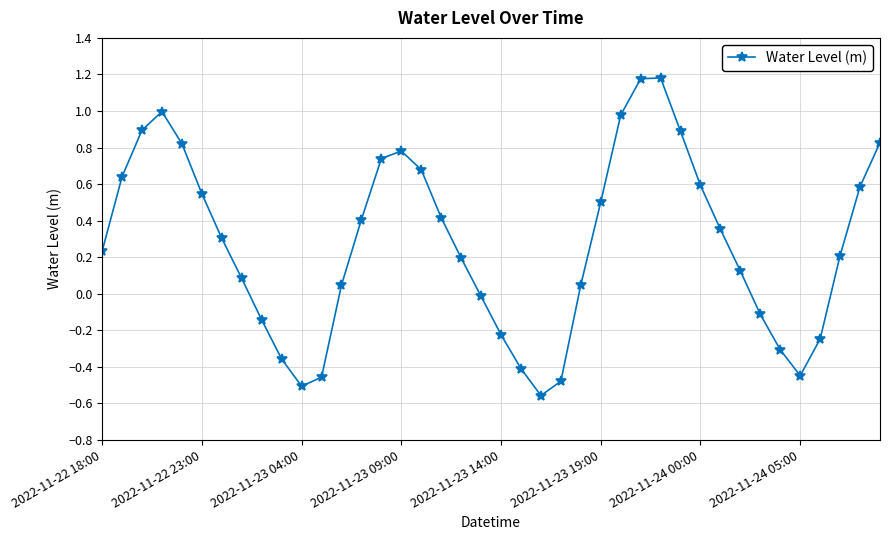

How many points are higher than both their immediate neighbors (excluding endpoints)?

3